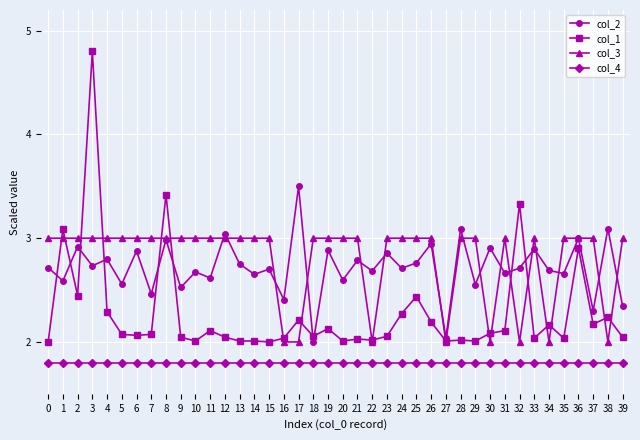

True or false: col_1 has more than 0 interior local peaks.

True